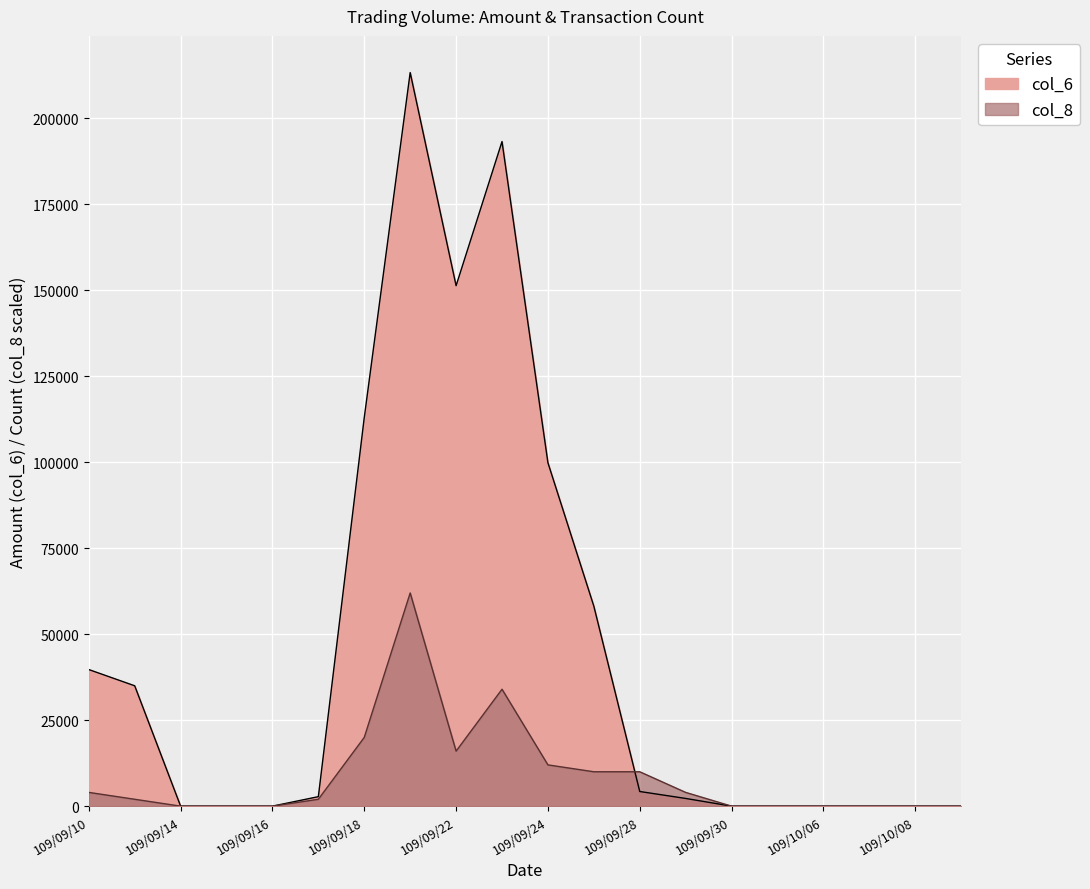

How many data points in col_8 are above 1999?

11